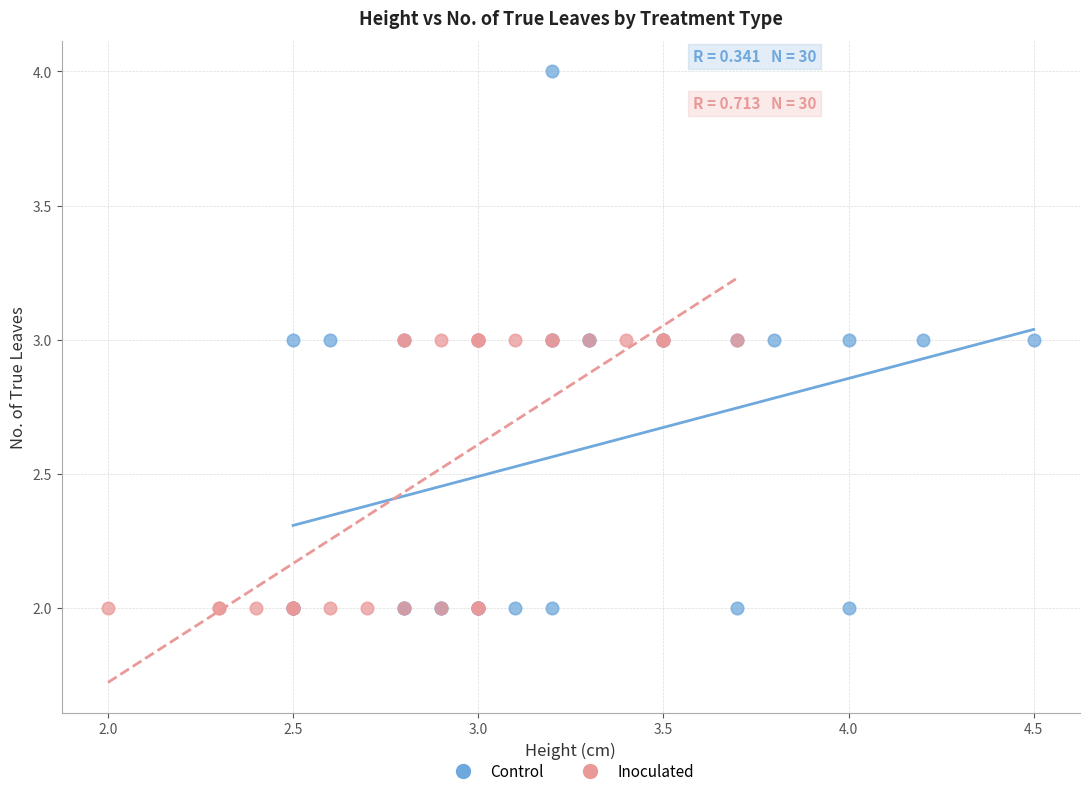

What are all the series names shown in the legend?

Control, Inoculated